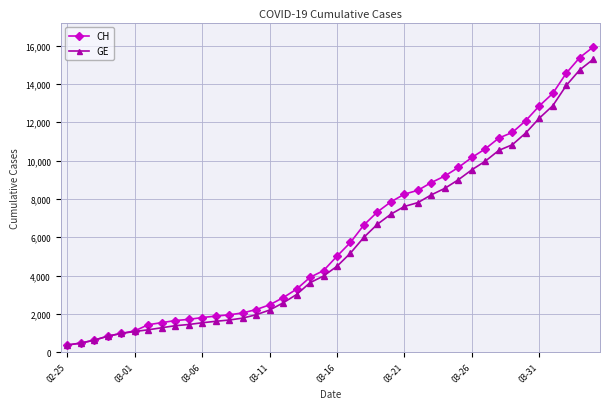

What is the lowest value of the CH series?

375